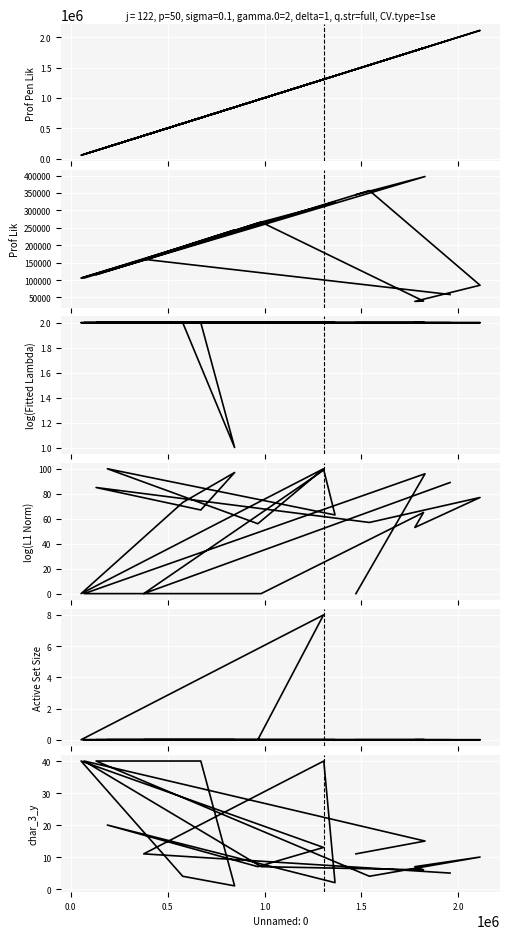

Which series has the widest spread of values?

testcase_no